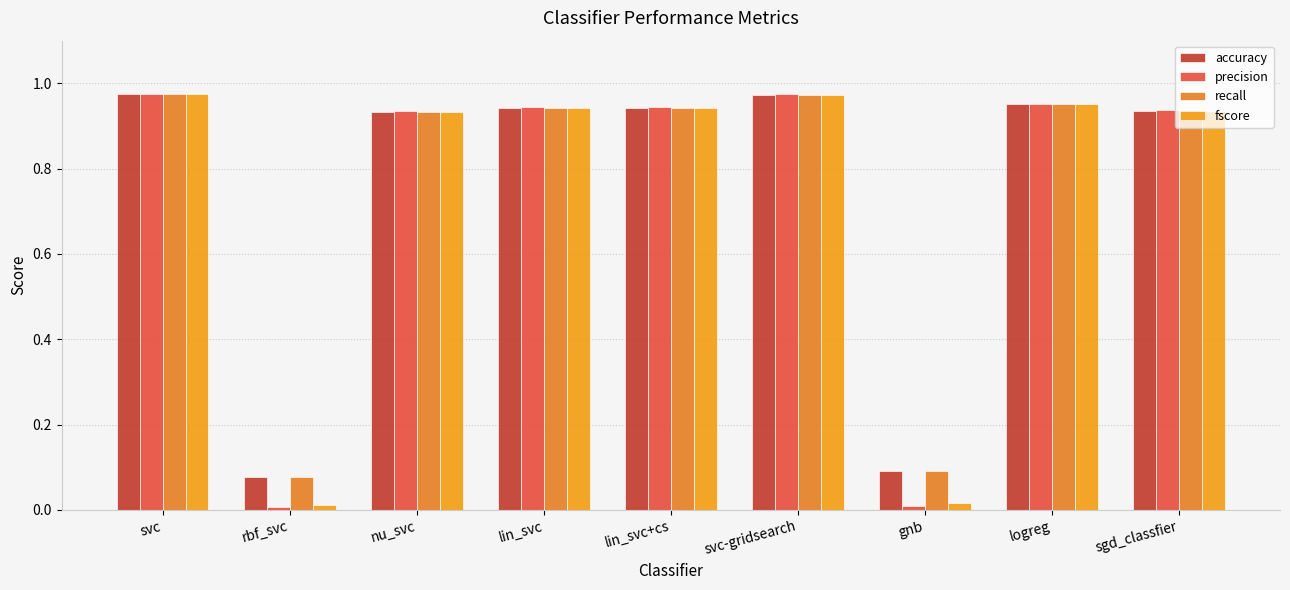

Reading left to right, list all the values displayed in this chart.

accuracy: 1.0	0.1	0.9	0.9	0.9	1.0	0.1	1.0	0.9
precision: 1.0	0.0	0.9	0.9	0.9	1.0	0.0	1.0	0.9
recall: 1.0	0.1	0.9	0.9	0.9	1.0	0.1	1.0	0.9
fscore: 1.0	0.0	0.9	0.9	0.9	1.0	0.0	1.0	0.9